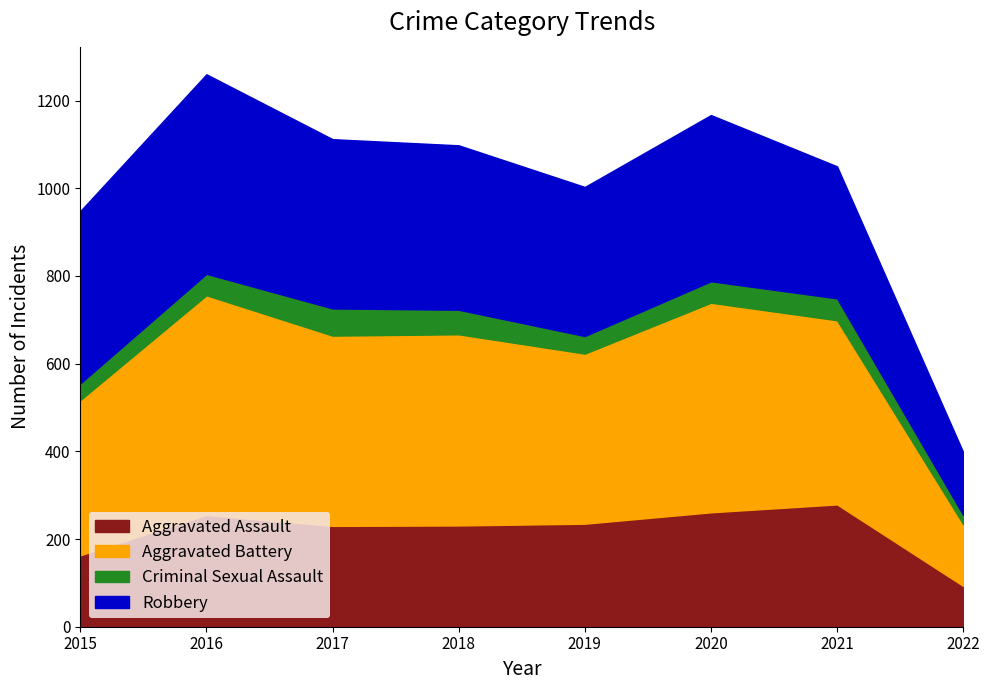

At which category does the chart reach its peak across all series?

2016